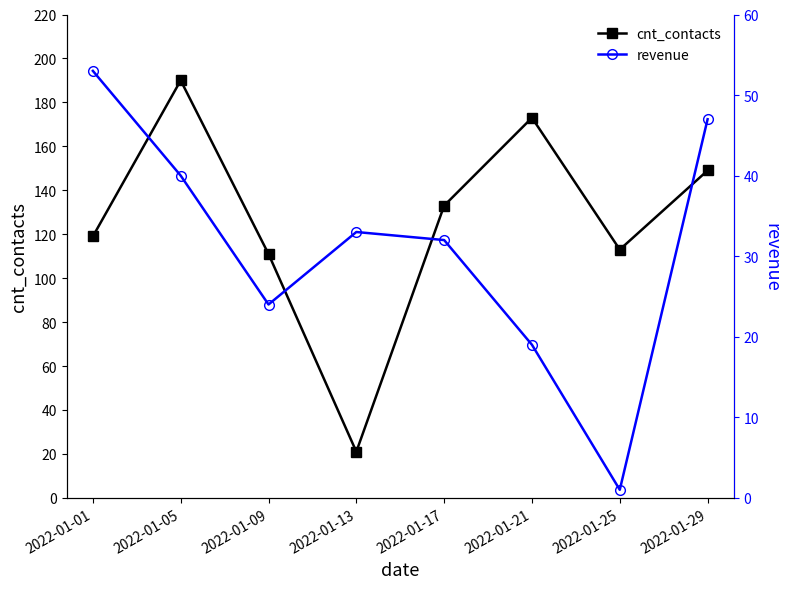

Count the number of categories in the chart.

8